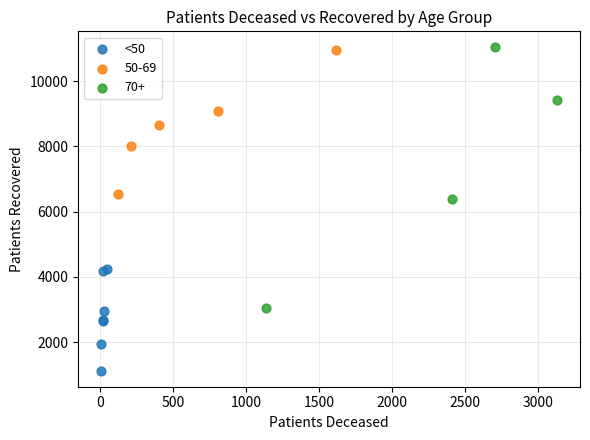

Which series has the widest spread of Y values?

70+